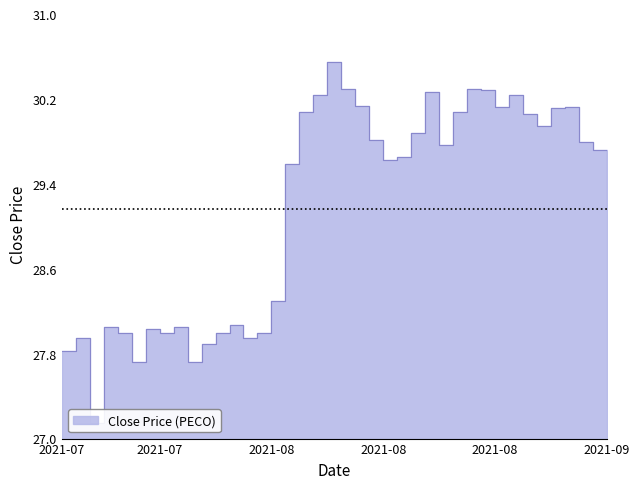

Rank the categories by value from lowest to highest.

2021-07-19, 2021-07-22, 2021-07-28, 2021-07-15, 2021-07-29, 2021-07-16, 2021-08-03, 2021-07-21, 2021-07-26, 2021-07-30, 2021-08-04, 2021-07-23, 2021-07-20, 2021-07-27, 2021-08-02, 2021-08-05, 2021-09-09, 2021-08-06, 2021-08-17, 2021-08-18, 2021-09-08, 2021-08-23, 2021-09-07, 2021-08-16, 2021-08-19, 2021-09-01, 2021-08-31, 2021-08-09, 2021-08-24, 2021-09-02, 2021-08-27, 2021-09-03, 2021-08-13, 2021-08-10, 2021-08-30, 2021-08-20, 2021-08-26, 2021-08-12, 2021-08-25, 2021-08-11